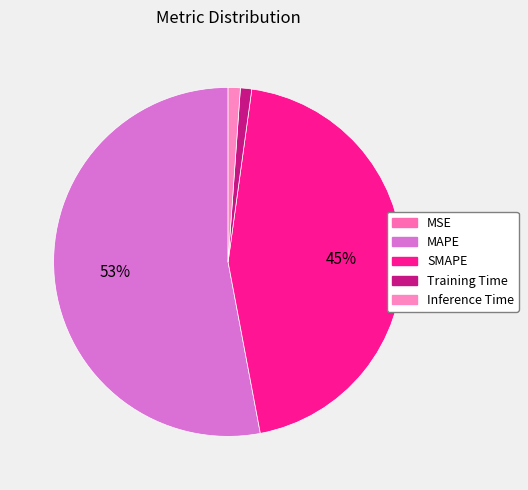

The Inference Time slice represents 1% of the pie. True or false?

True